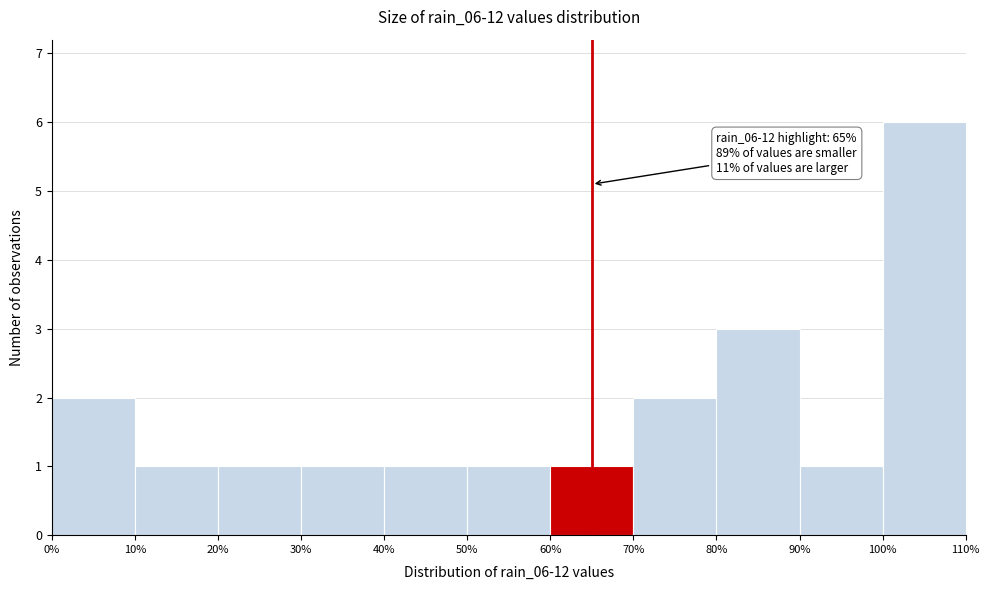

Which range on the x-axis has the tallest bar?

100% to 110%